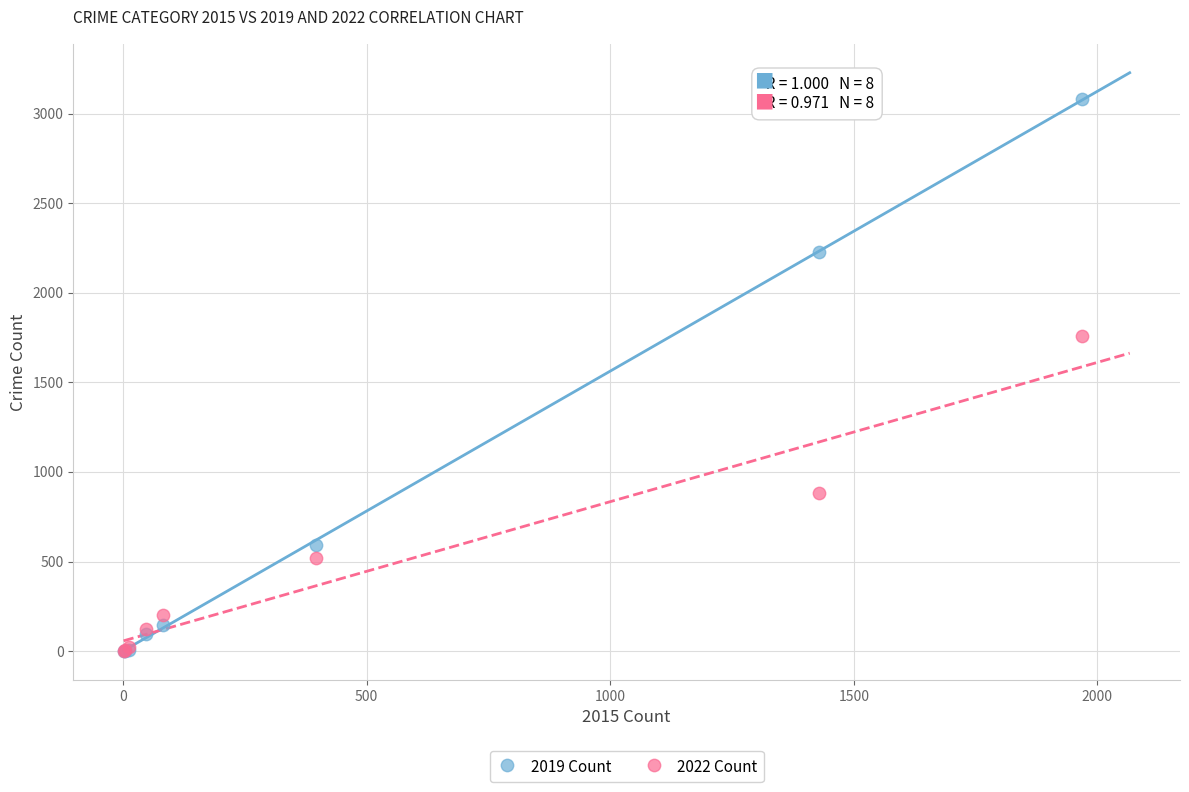

In the 2019 Count series, what Y value is closest to 1540?

2230